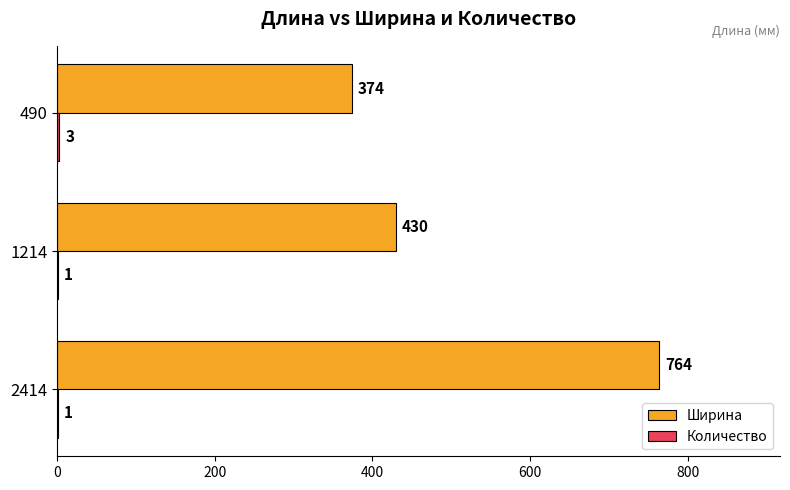

What is the maximum value for Ширина?

764